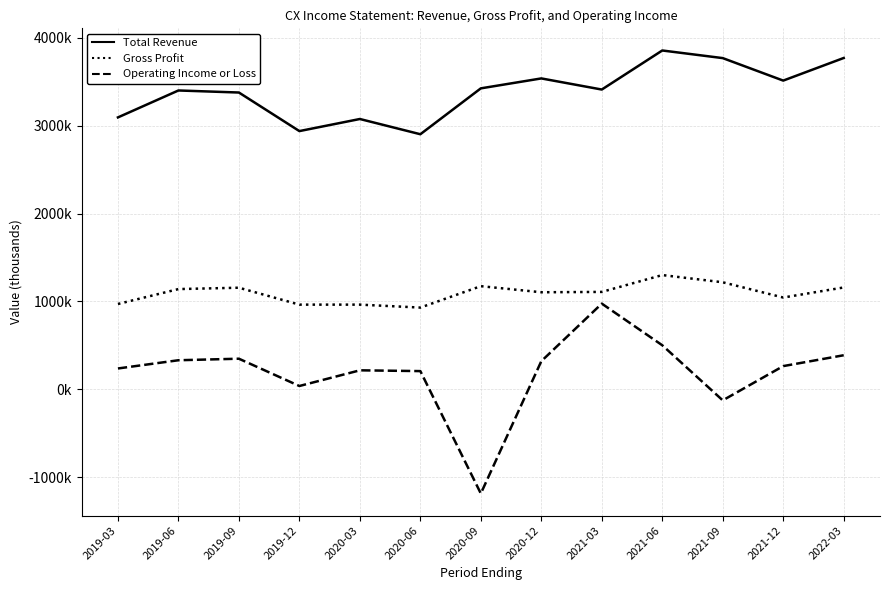

True or false: Operating Income or Loss and Gross Profit intersect in this chart.

False